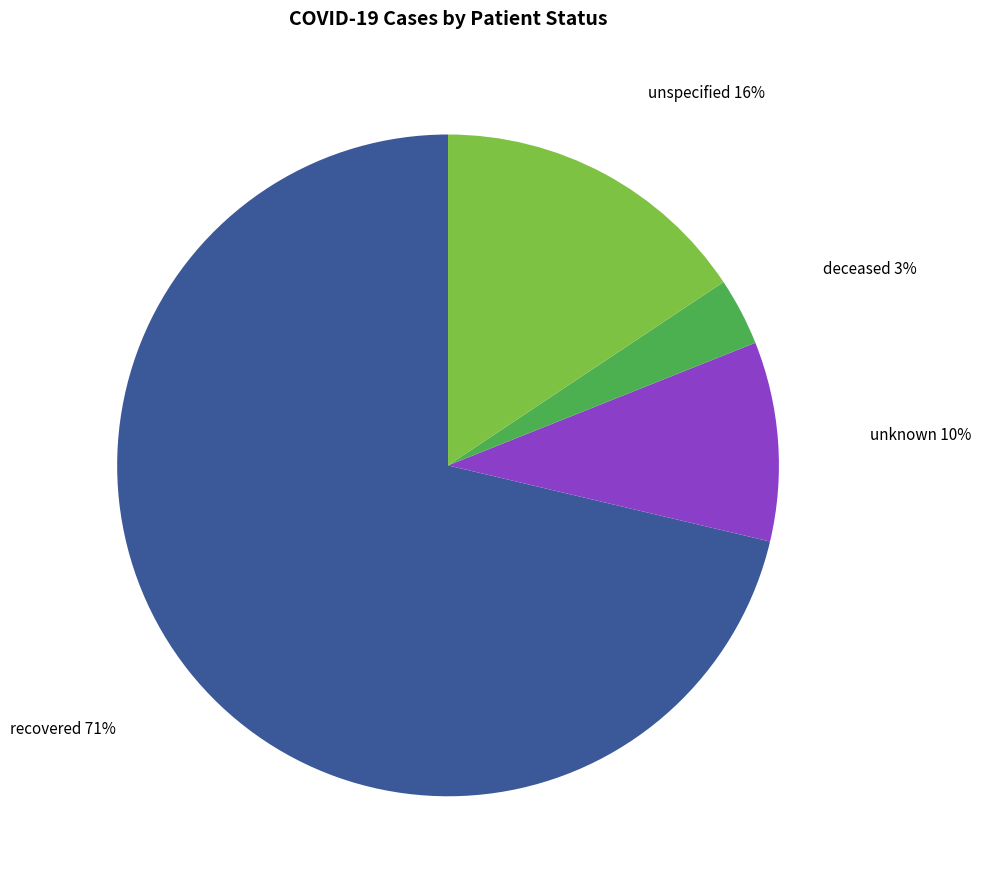

Is there a majority slice in this chart?

Yes